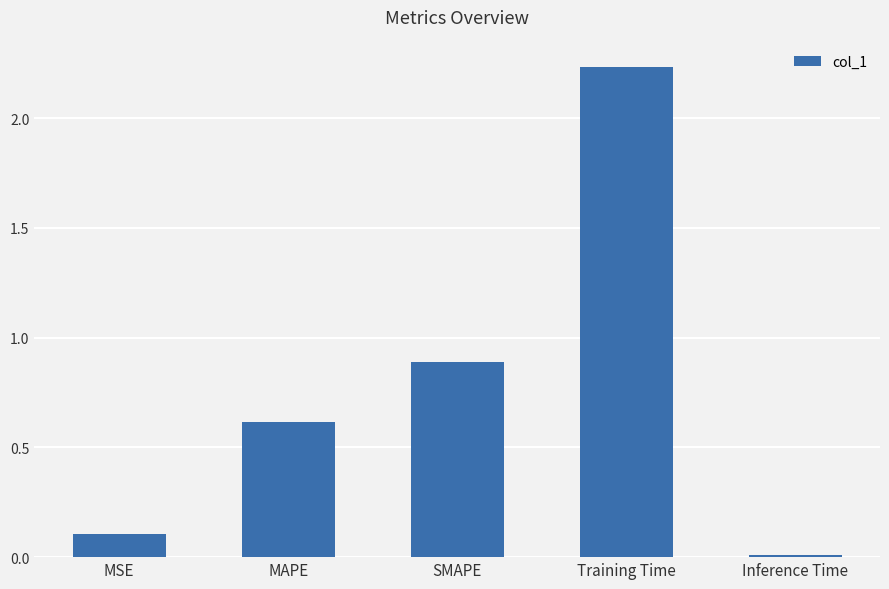

Rank the categories by value from lowest to highest.

Inference Time, MSE, MAPE, SMAPE, Training Time